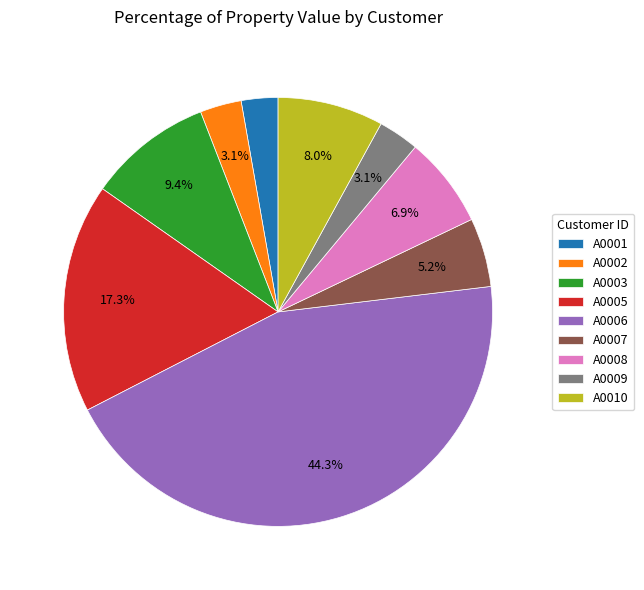

To the nearest percent, what is the average slice percentage?

11%